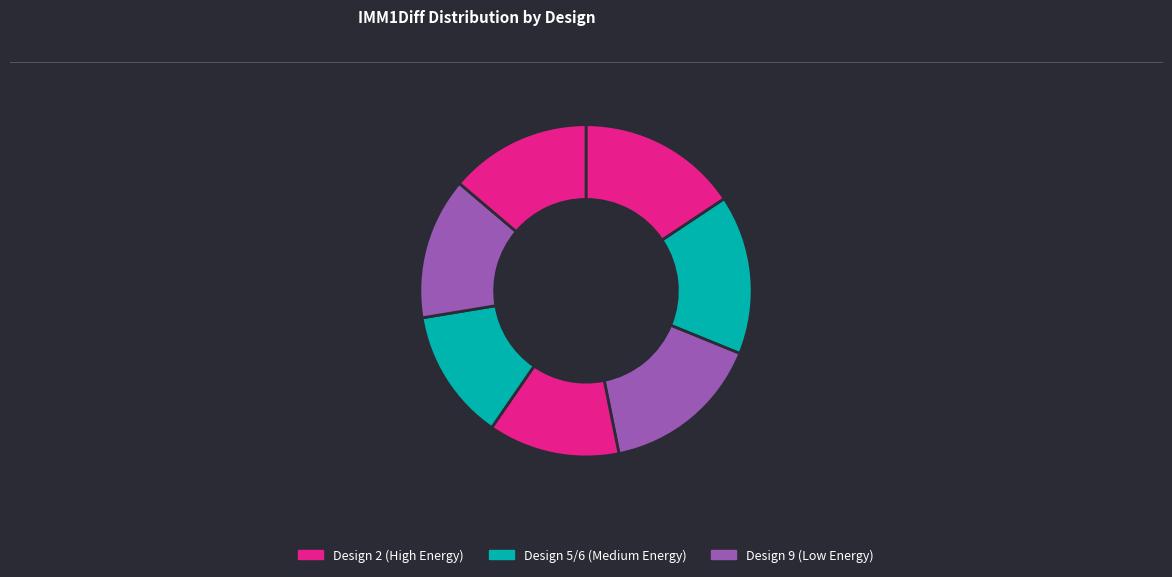

Is there a majority slice in this chart?

No